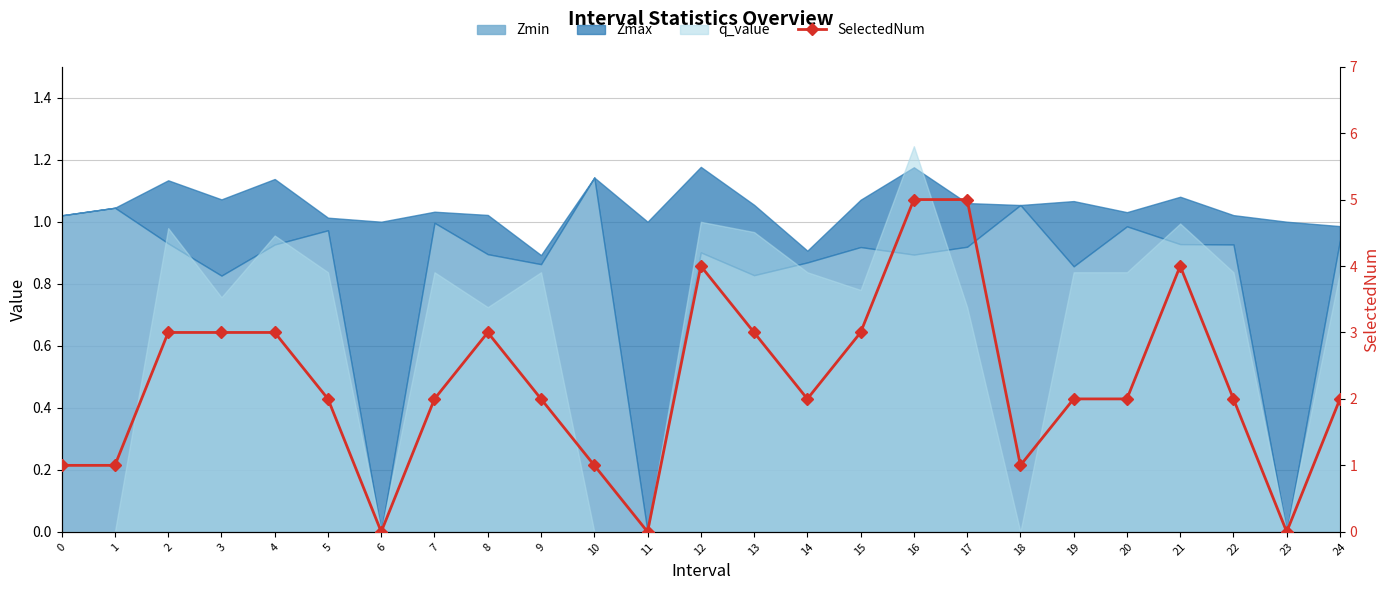

What is the difference between the second highest and second lowest values?

5